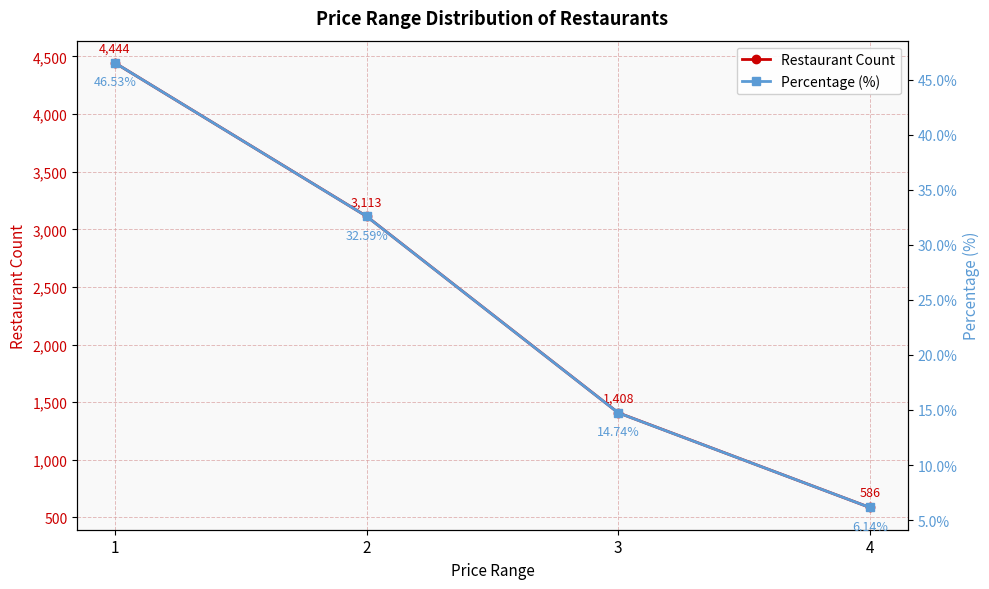

What is the average value of the Percentage (%) series?

25.0